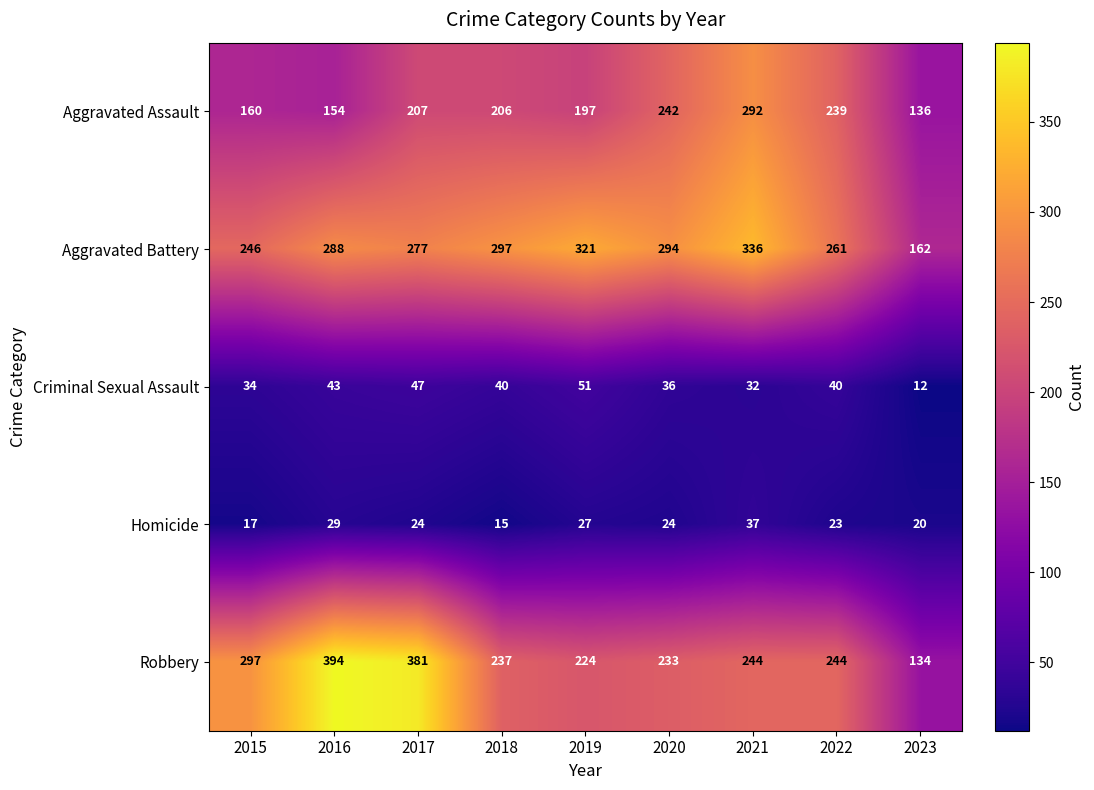

How many data points does each series have?

9